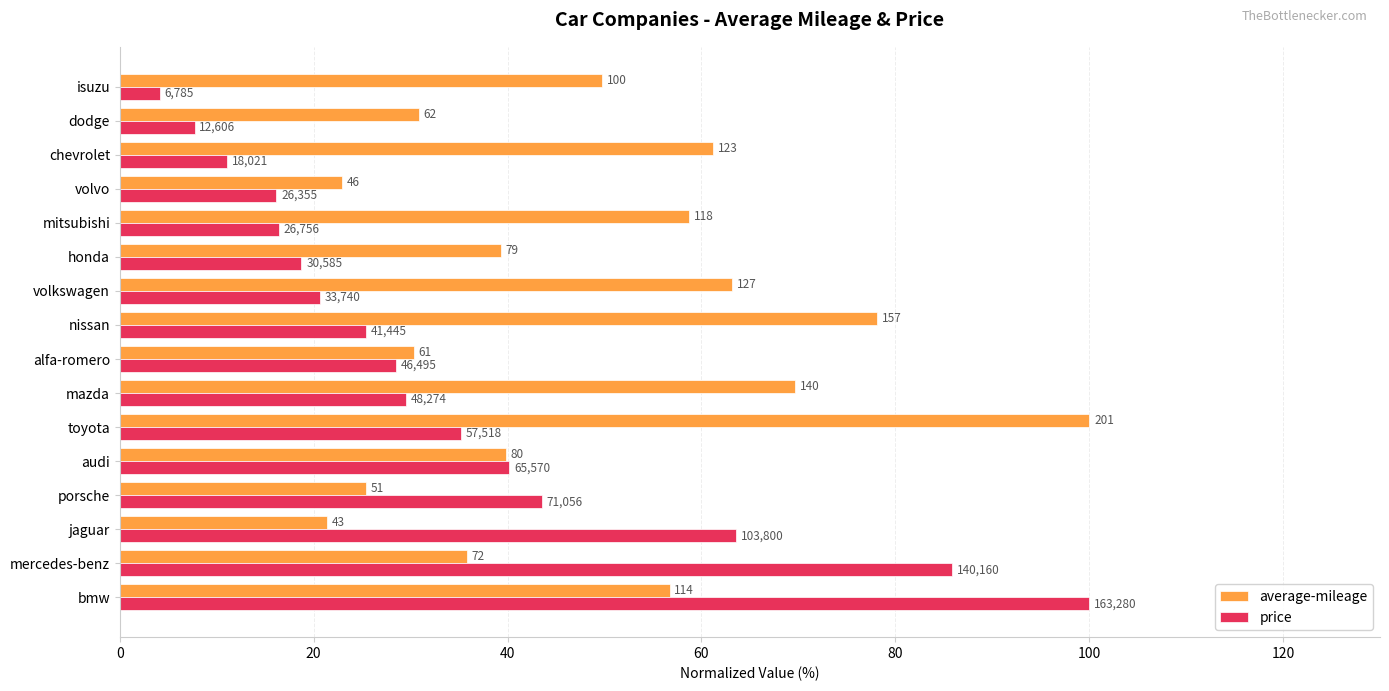

What are all the series names shown in the legend?

average-mileage, price